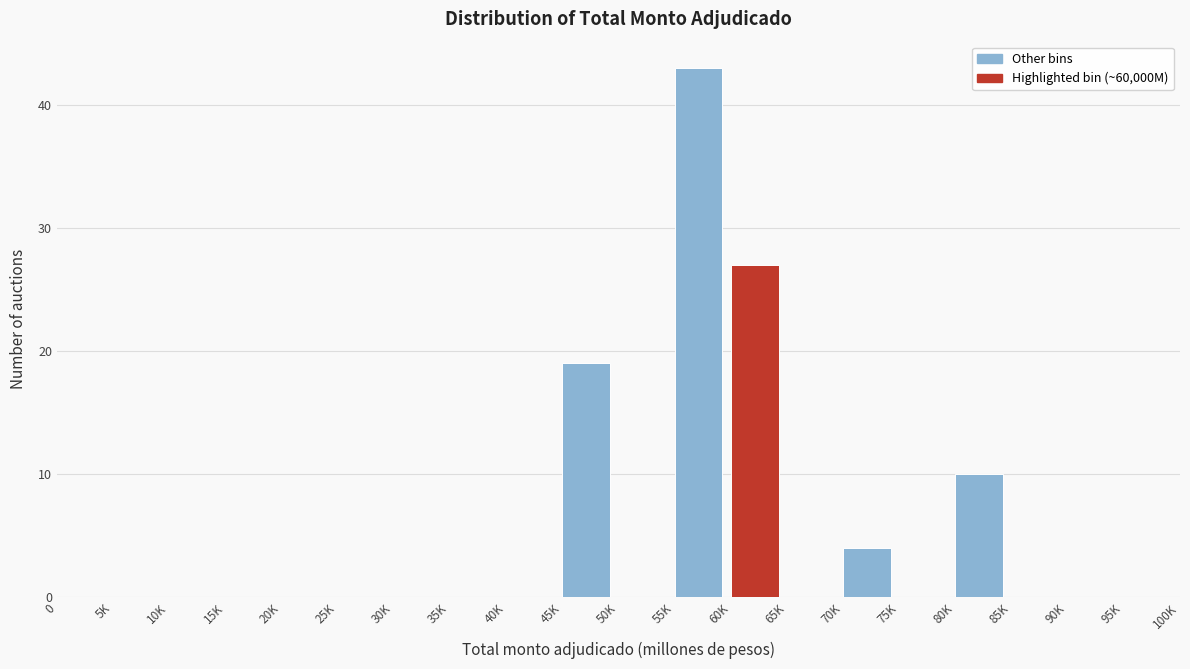

Reading left to right, list all the values displayed in this chart.

0=0	5K=0	10K=0	15K=0	20K=0	25K=0	30K=0	35K=0	40K=0	45K=19	50K=0	55K=43	60K=27	65K=0	70K=4	75K=0	80K=10	85K=0	90K=0	95K=0